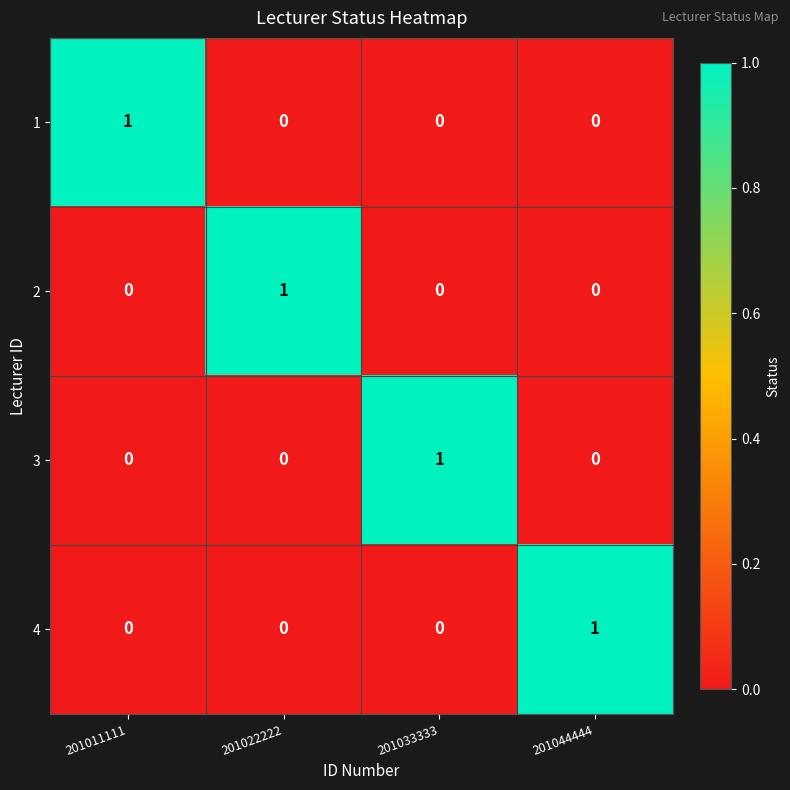

How many distinct data groups are displayed?

4